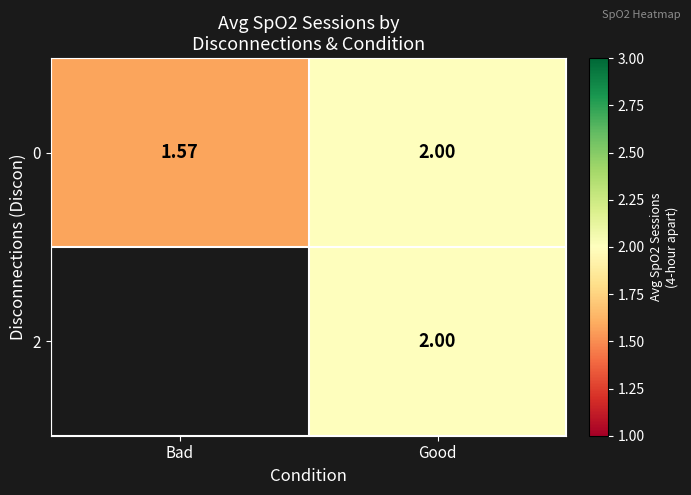

List the labels in order of 0 value, smallest first.

Bad, Good